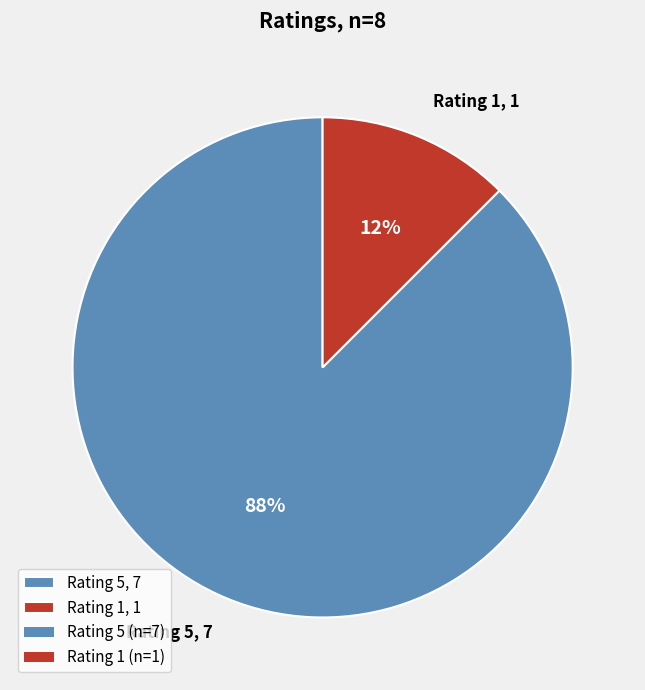

Which has a higher value, Rating 1, 1 or Rating 5, 7?

Rating 5, 7